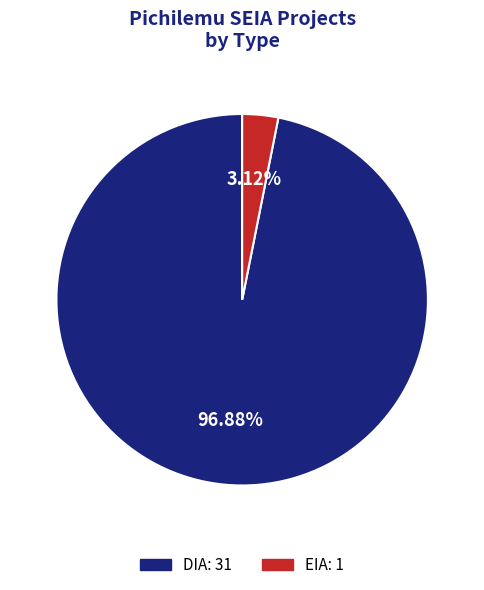

Combined, what portion of the pie is DIA and EIA?

100.0%